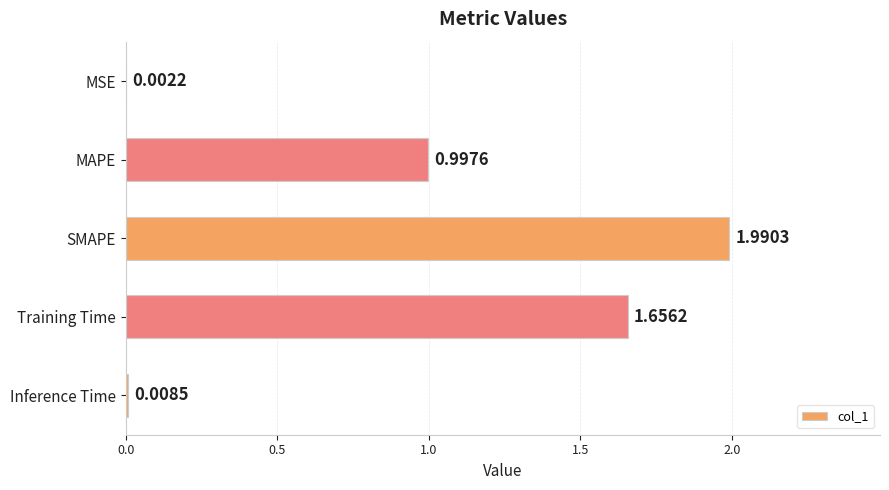

Between SMAPE and Training Time, which is larger?

SMAPE